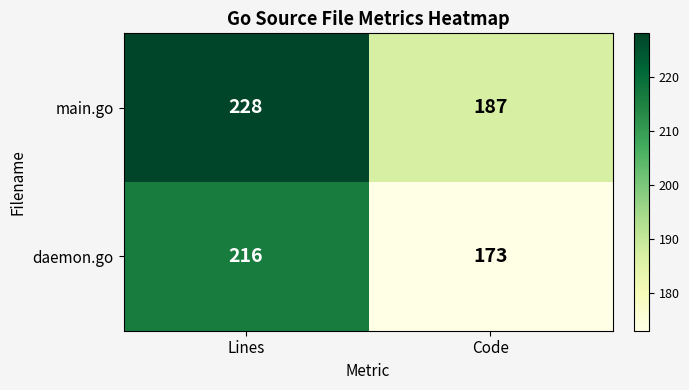

Count the number of data series in this chart.

2